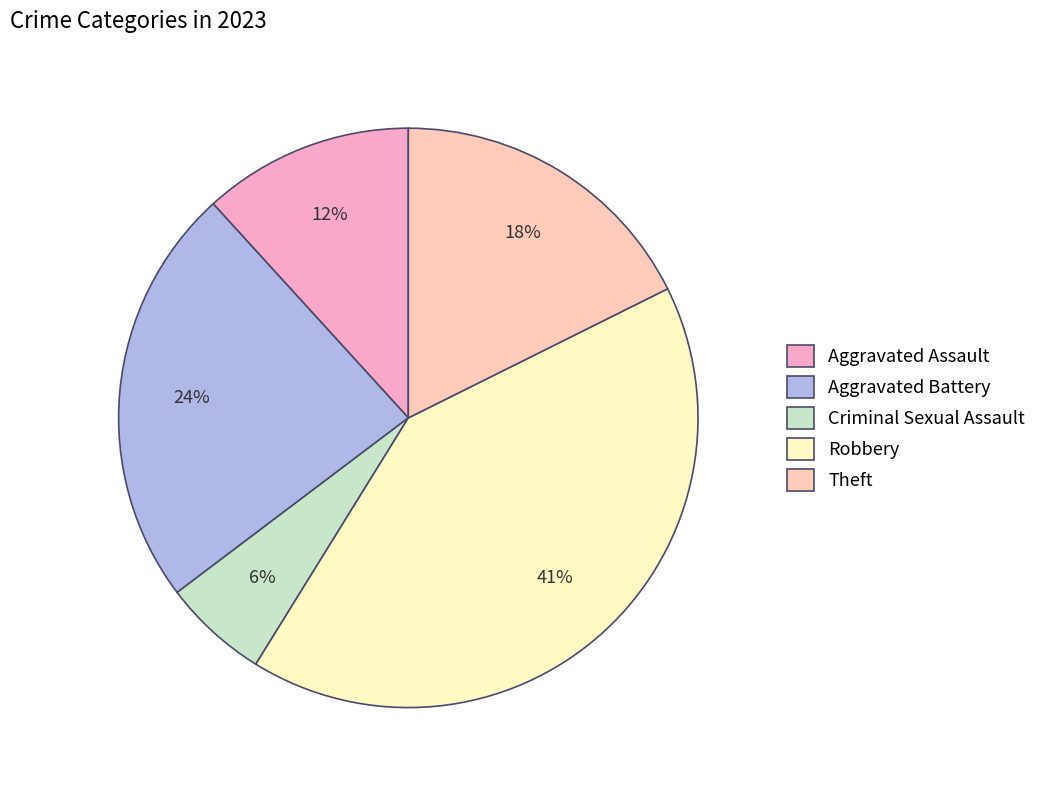

To the nearest percent, what is the average slice percentage?

20%